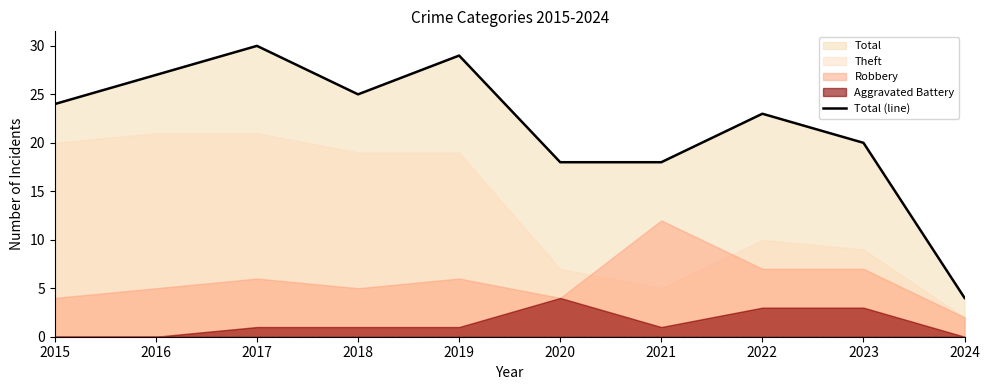

Reading left to right, what are all the values shown in this chart?

24	27	30	25	29	18	18	23	20	4